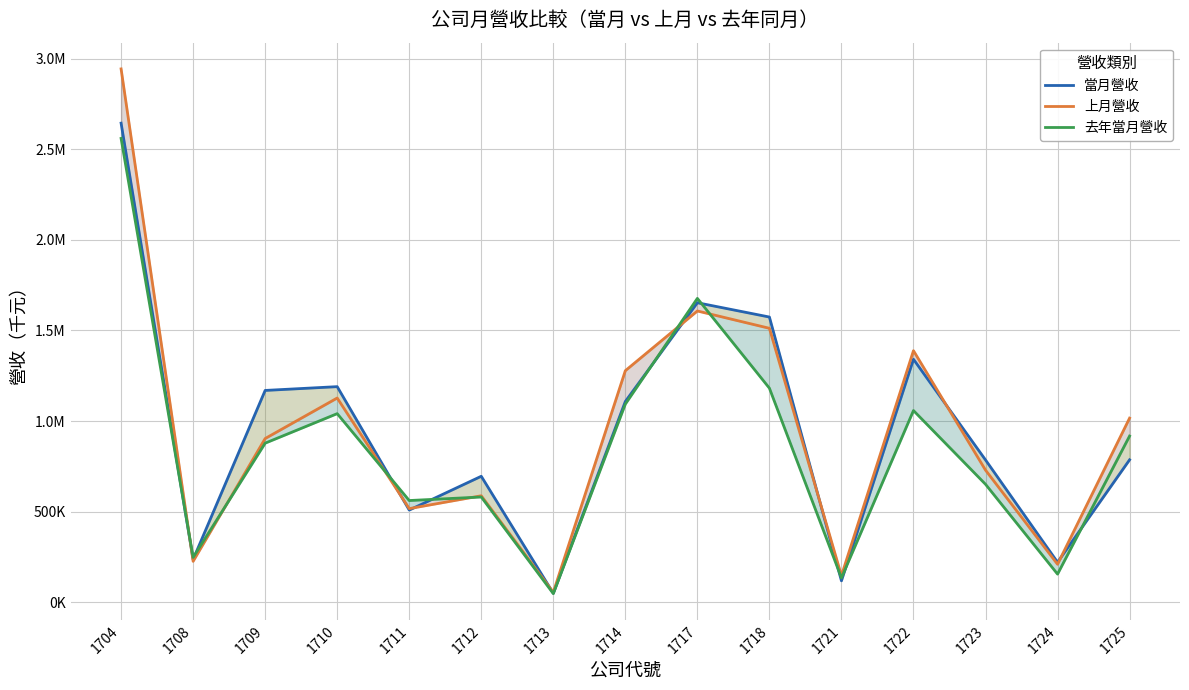

What is the average value of the 去年當月營收 series?

852197